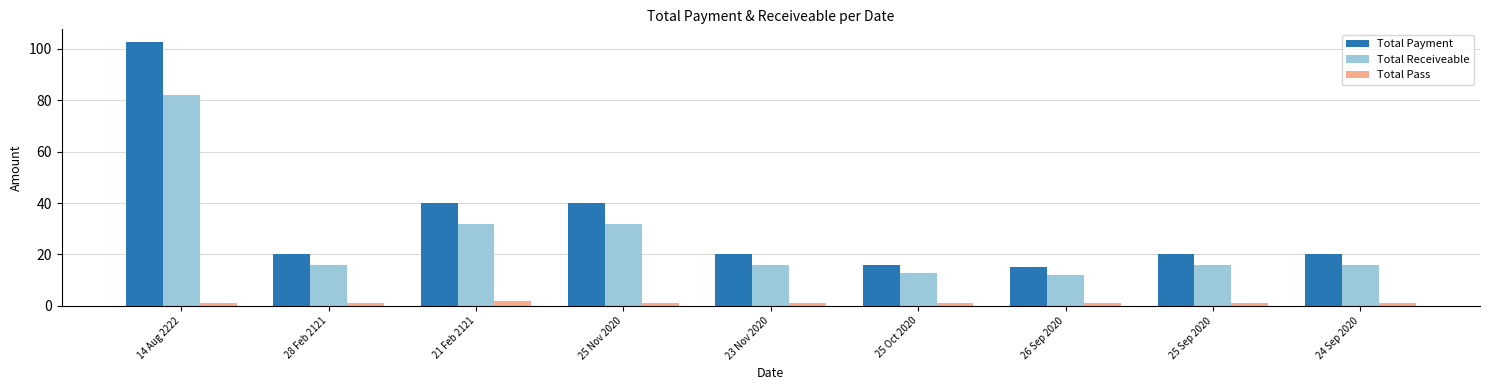

The Total Receiveable series shows 20.5 at 21 Feb 2121. True or false?

False